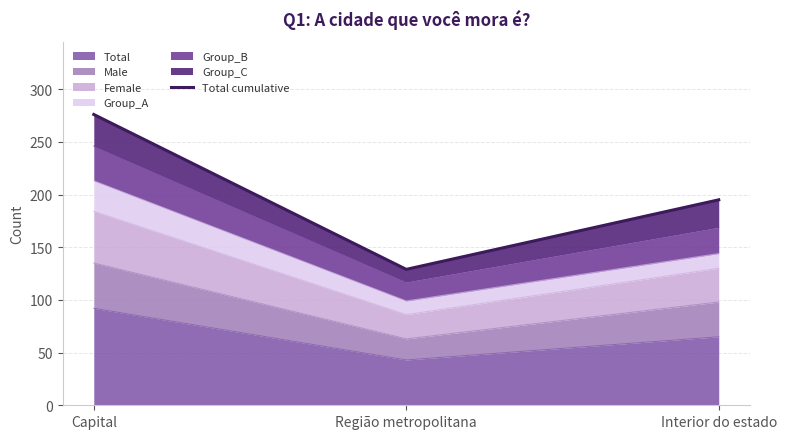

Between Capital and Interior do estado, which is larger?

Capital